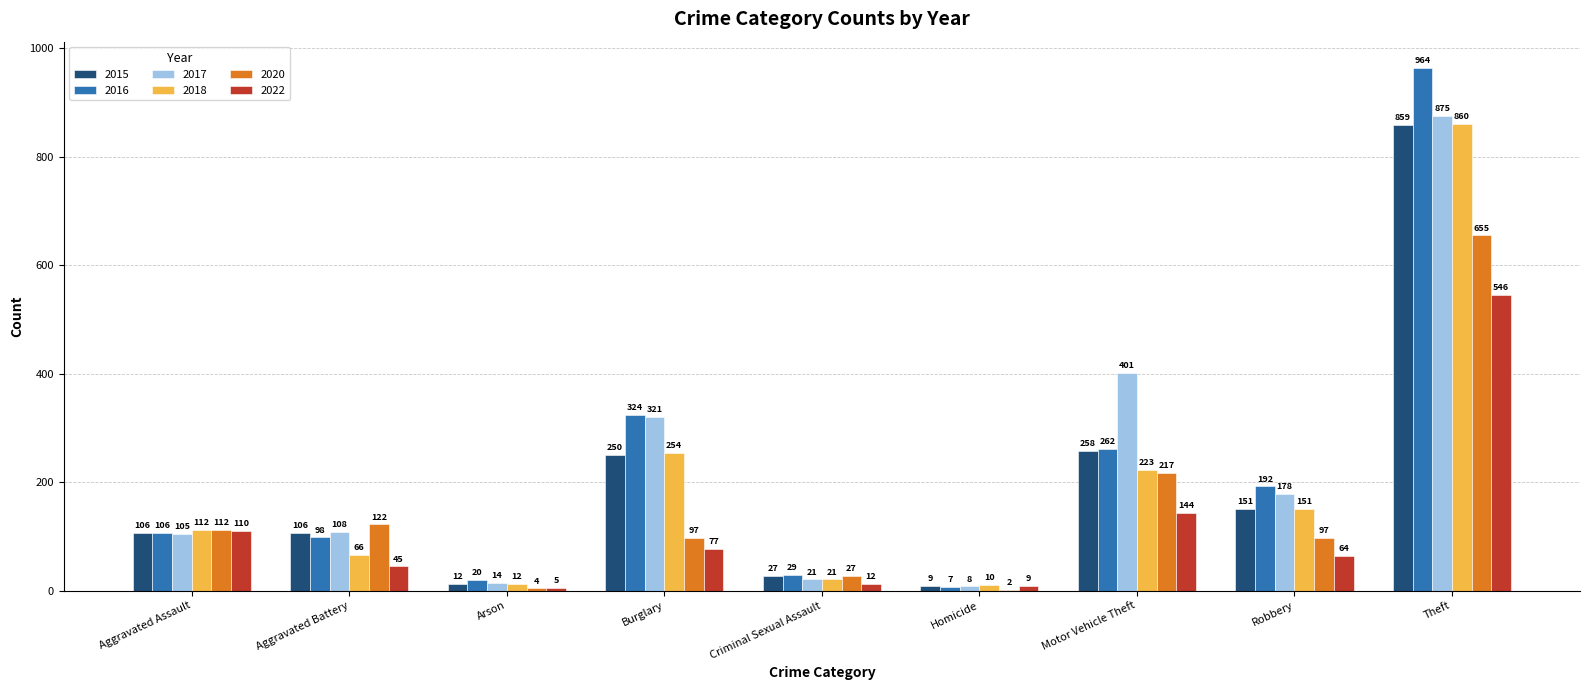

The value of 2022 at Burglary is 77. True or false?

True